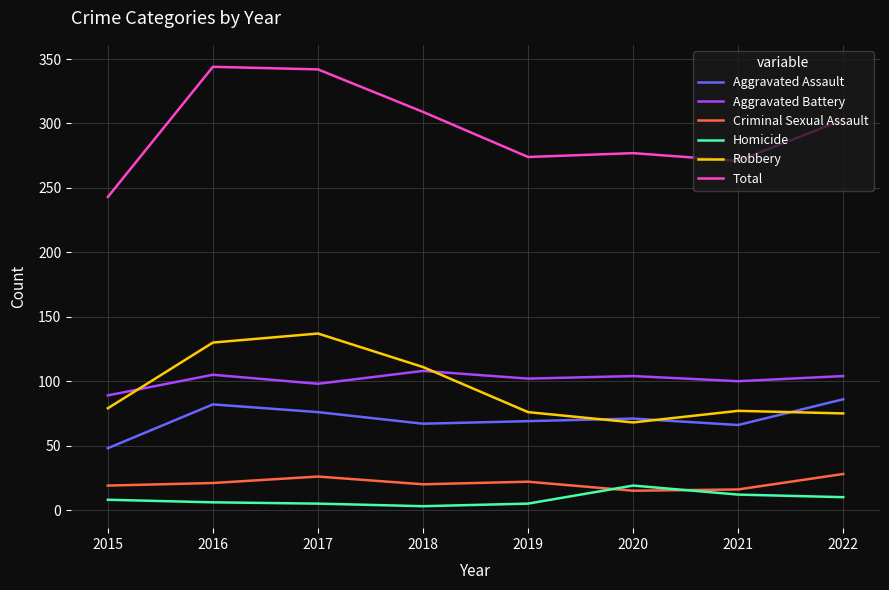

What is the difference between the Criminal Sexual Assault values at 2021 and 2017?

10